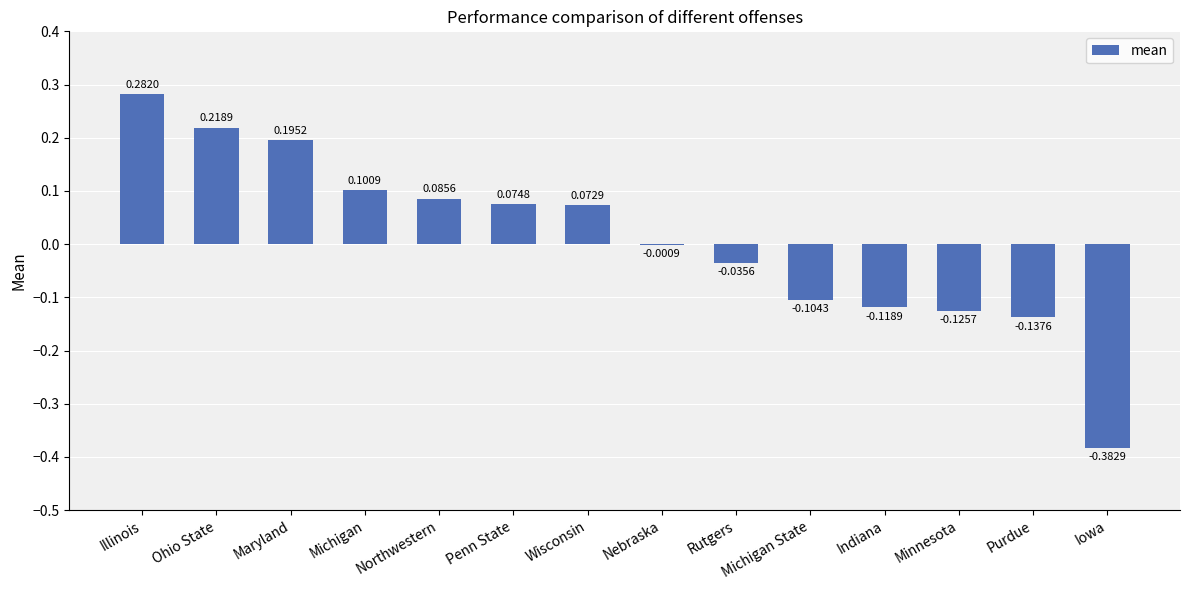

What is the sum of the values at Ohio State and Maryland?

0.4